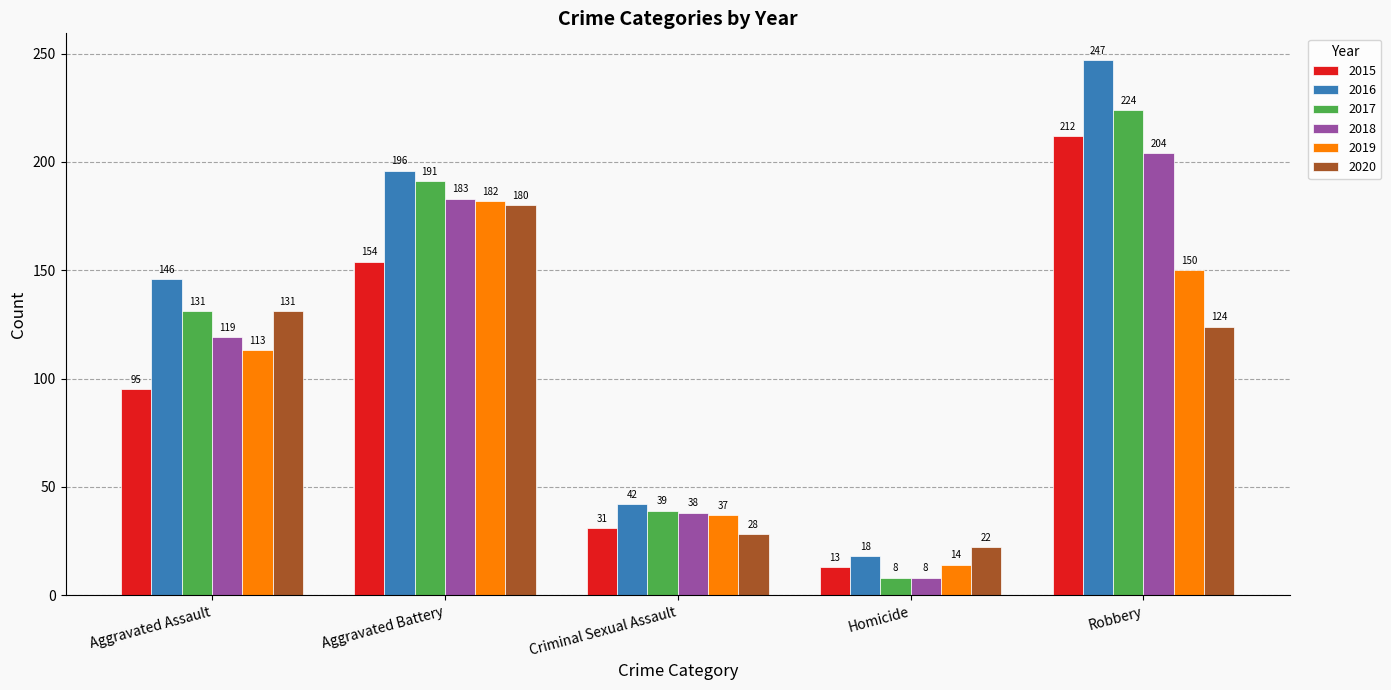

What is the spread (max minus min) of values at Robbery?

123